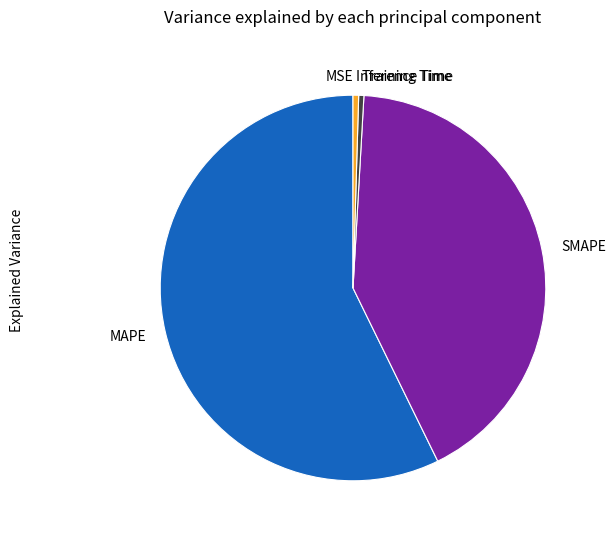

Is there a majority slice in this chart?

Yes